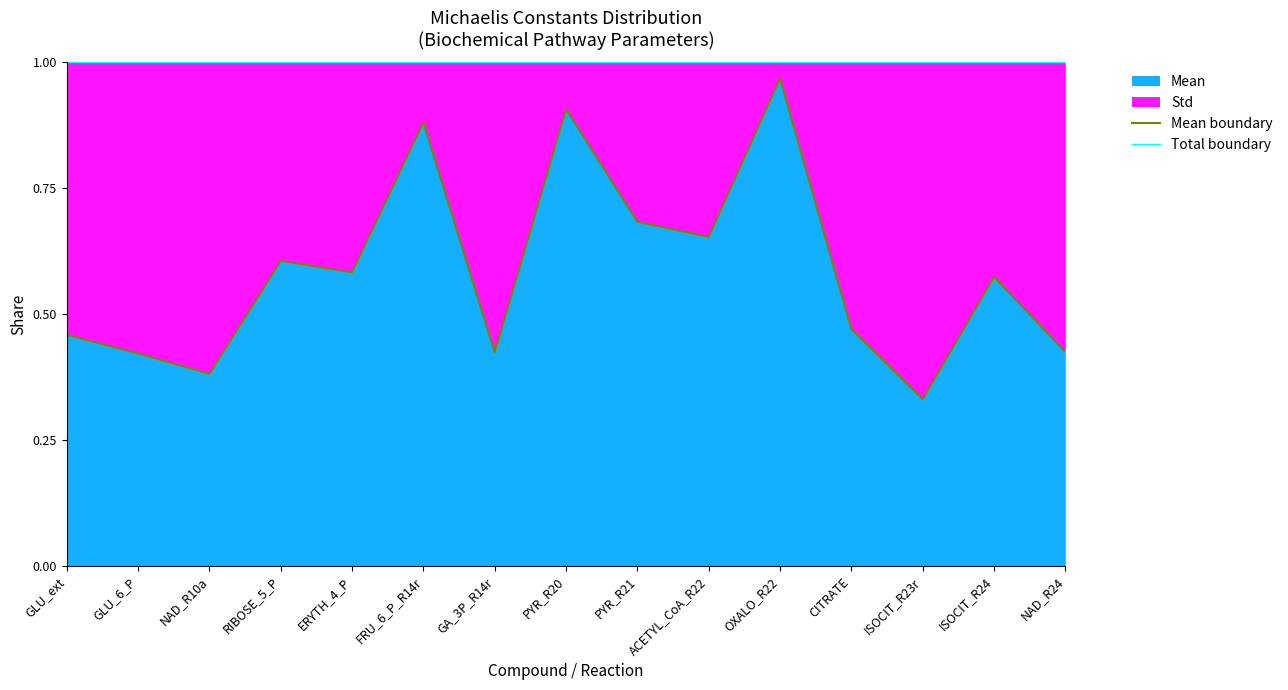

Is the value of Total boundary at RIBOSE_5_P greater than the value of Mean boundary at ERYTH_4_P?

Yes